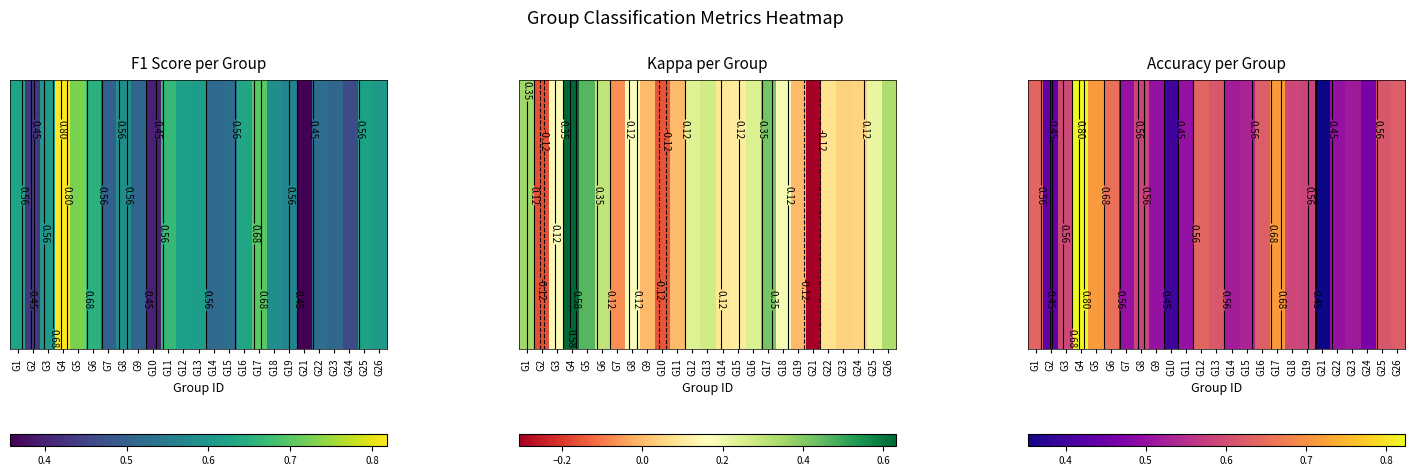

What is the change in value from G3 to G17?

+0.1